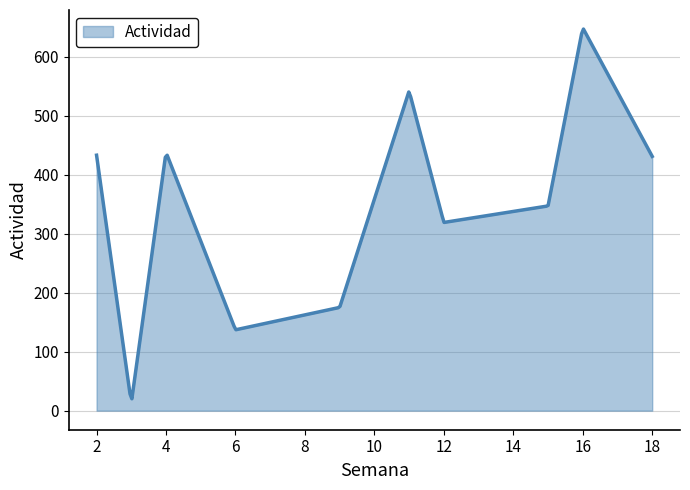

What is the smallest value displayed?

20.1